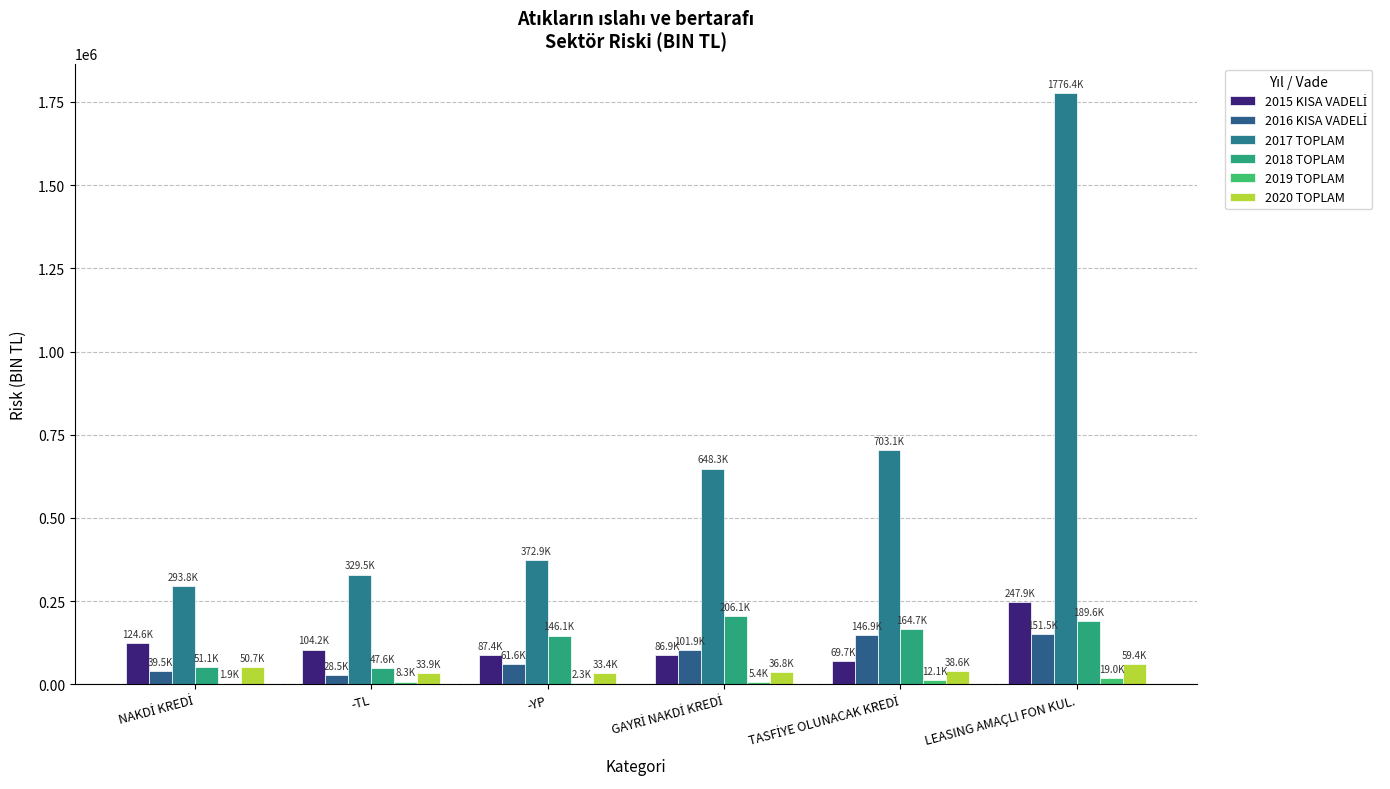

Reading right to left, list all the values displayed in this chart.

2015 KISA VADELİ: 247891.9	69728.7	86908.0	87415.9	104150.8	124570.1
2016 KISA VADELİ: 151506.4	146926.1	101921.6	61581.7	28491.0	39466.5
2017 TOPLAM: 1776408.3	703110.9	648301.7	372867.0	329545.3	293808.9
2018 TOPLAM: 189587.1	164667.7	206119.2	146079.8	47559.3	51111.9
2019 TOPLAM: 19004.7	12100.9	5426.7	2349.3	8255.7	1855.2
2020 TOPLAM: 59445.1	38589.3	36752.8	33405.7	33870.4	50664.1